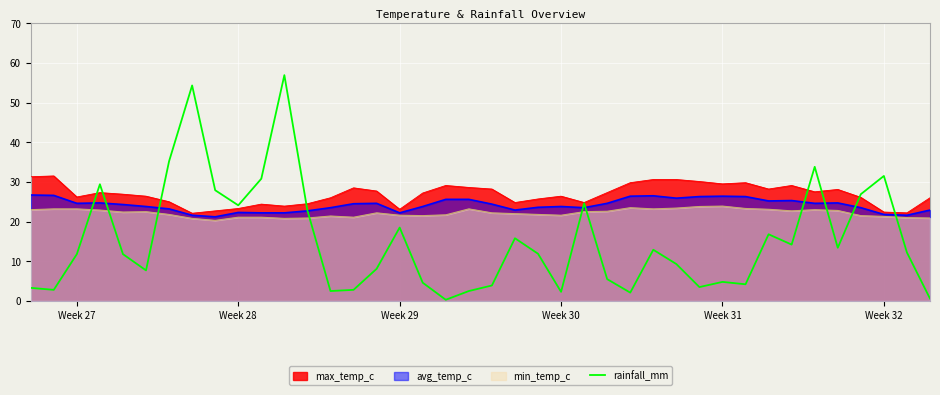

Does the chart display data point markers on the line(s)?

No